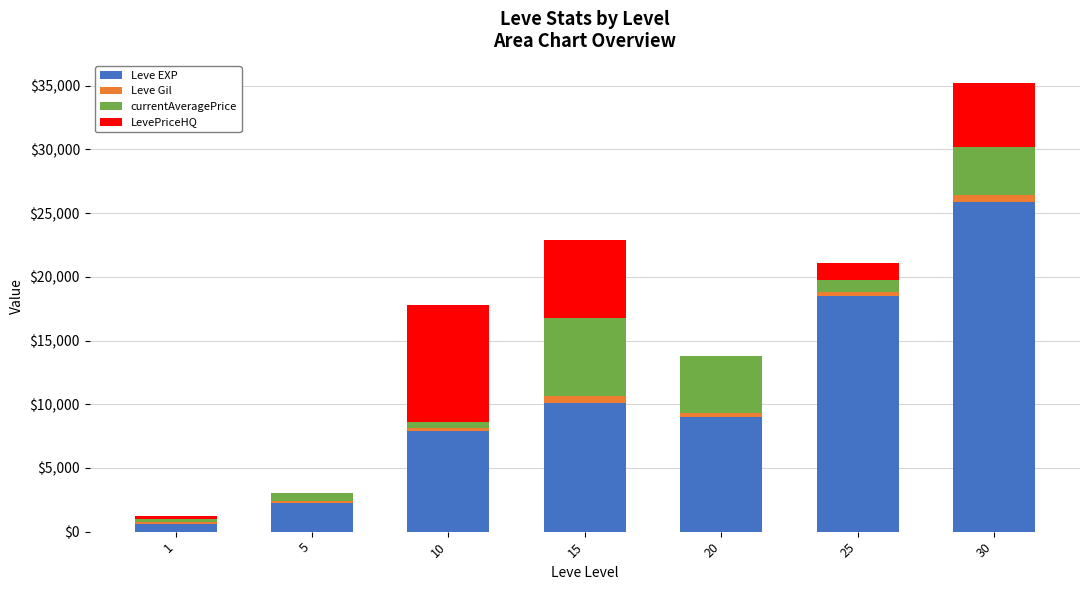

Are the bars grouped side by side (vs. stacked)?

No